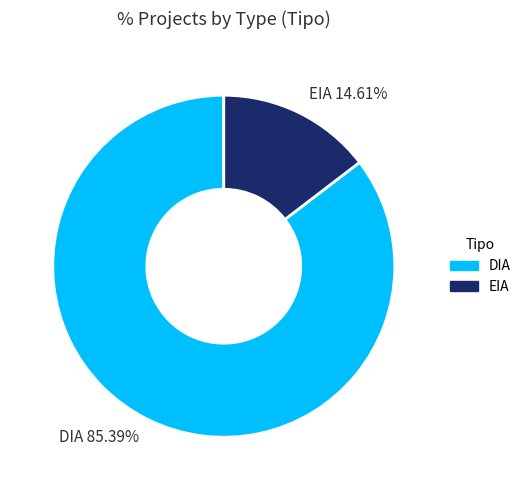

The EIA slice represents 15% of the pie. True or false?

True